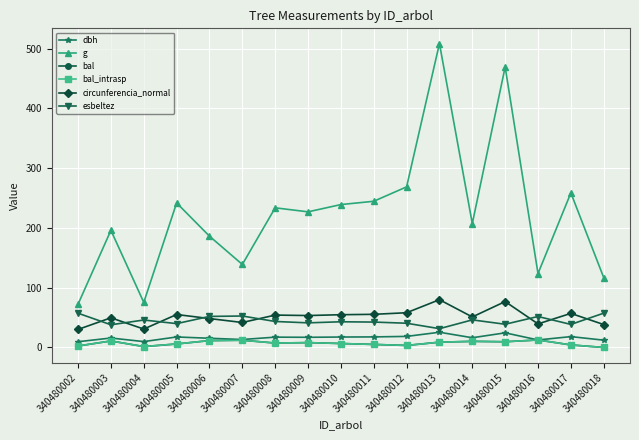

Reading right to left, list all the values displayed in this chart.

dbh: 340480018=12.2	340480017=18.1	340480016=12.6	340480015=24.4	340480014=16.2	340480013=25.4	340480012=18.5	340480011=17.6	340480010=17.4	340480009=17.0	340480008=17.2	340480007=13.3	340480006=15.4	340480005=17.6	340480004=9.8	340480003=15.8	340480002=9.6
g: 340480018=116.9	340480017=258.7	340480016=123.7	340480015=469.5	340480014=207.4	340480013=508.7	340480012=268.8	340480011=244.7	340480010=239.2	340480009=227.0	340480008=233.7	340480007=138.9	340480006=186.3	340480005=241.9	340480004=75.4	340480003=196.1	340480002=72.4
bal: 340480018=0.0	340480017=4.2	340480016=12.5	340480015=9.6	340480014=10.2	340480013=8.8	340480012=3.4	340480011=5.0	340480010=6.6	340480009=8.1	340480008=7.4	340480007=12.1	340480006=11.5	340480005=5.8	340480004=1.5	340480003=10.9	340480002=2.5
bal_intrasp: 340480018=0.0	340480017=4.2	340480016=12.5	340480015=9.6	340480014=10.2	340480013=8.8	340480012=3.4	340480011=5.0	340480010=6.6	340480009=8.1	340480008=7.4	340480007=12.1	340480006=11.5	340480005=5.8	340480004=1.5	340480003=10.9	340480002=2.5
circunferencia_normal: 340480018=38.3	340480017=57.0	340480016=39.4	340480015=76.8	340480014=51.0	340480013=80.0	340480012=58.1	340480011=55.5	340480010=54.8	340480009=53.4	340480008=54.2	340480007=41.8	340480006=48.4	340480005=55.1	340480004=30.8	340480003=49.6	340480002=30.2
esbeltez: 340480018=57.4	340480017=38.6	340480016=51.8	340480015=38.9	340480014=46.1	340480013=31.4	340480012=40.5	340480011=42.5	340480010=43.0	340480009=41.2	340480008=43.5	340480007=52.6	340480006=52.0	340480005=39.9	340480004=45.9	340480003=38.0	340480002=57.3